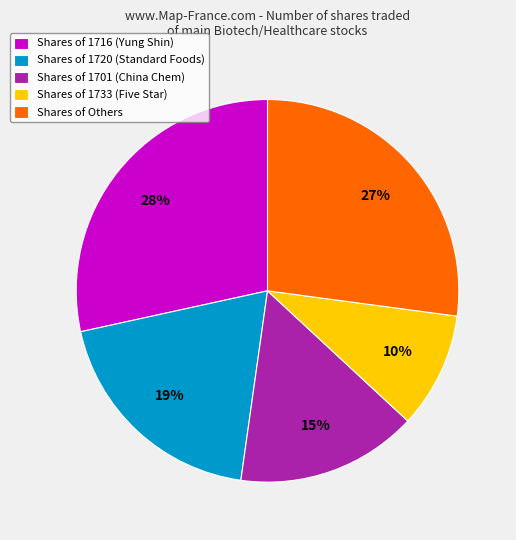

What is the smallest slice in the pie chart?

Shares of 1733 (Five Star)